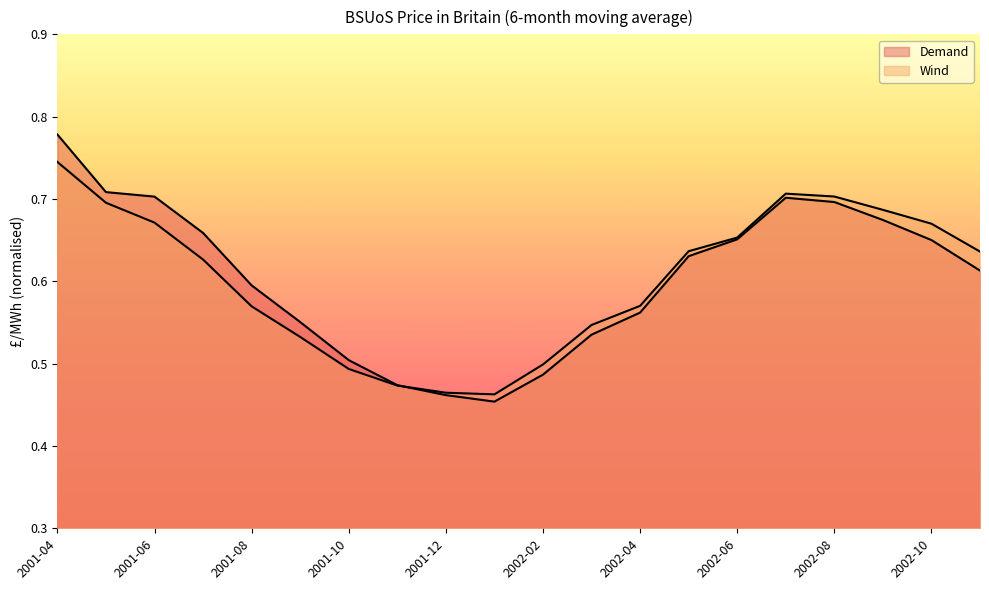

At which category is the sum across all series the highest?

2001-04